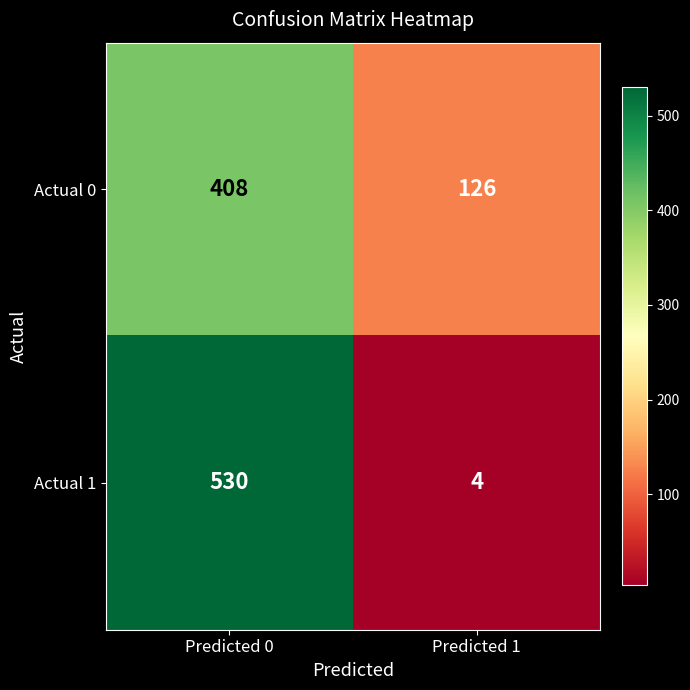

What is the maximum value shown in the chart?

530